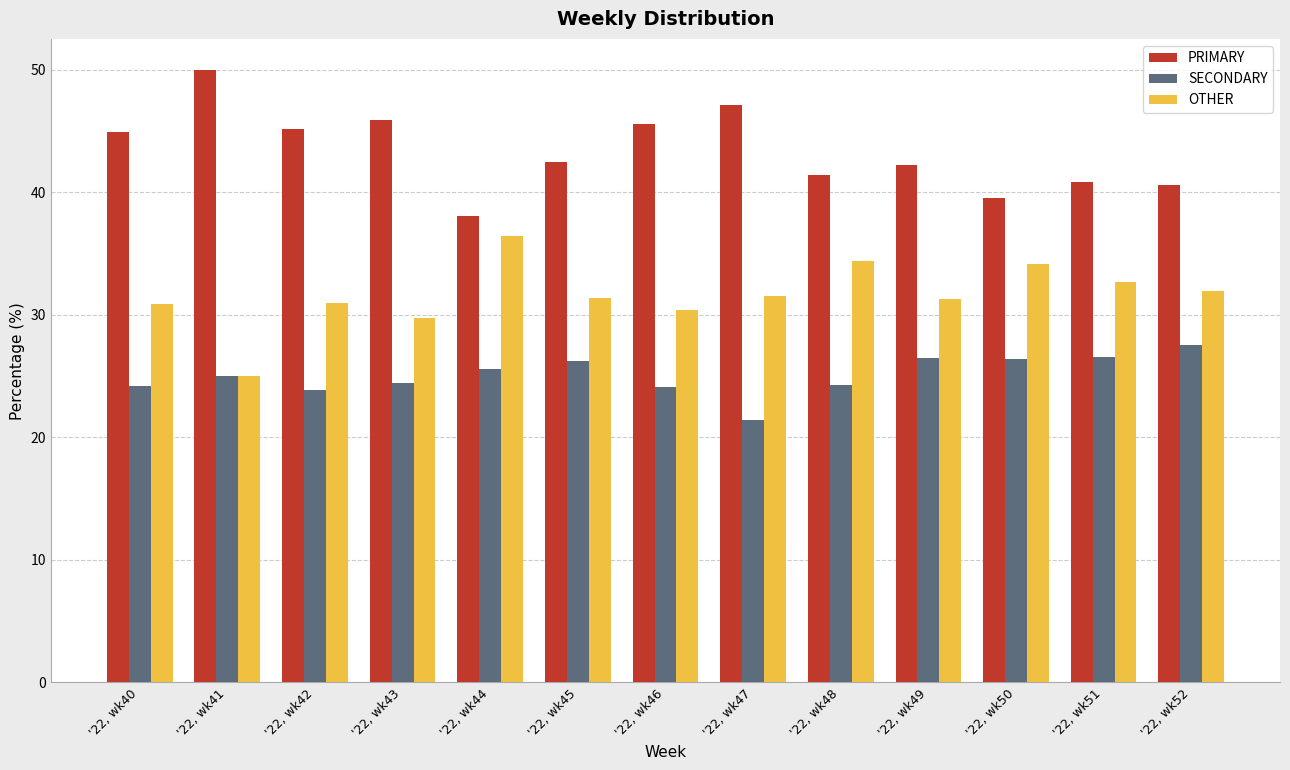

True or false: SECONDARY has a value of 7.9 at '22, wk47.

False